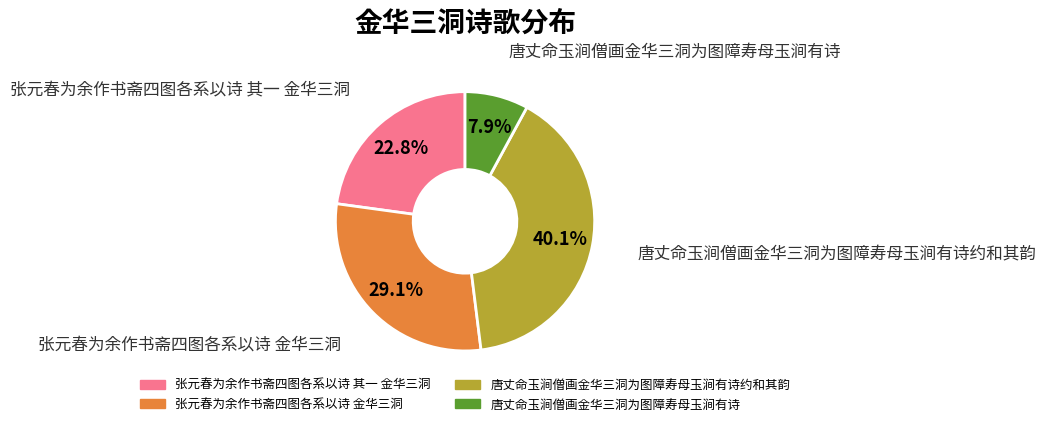

Is there any slice that represents more than half of the pie?

No